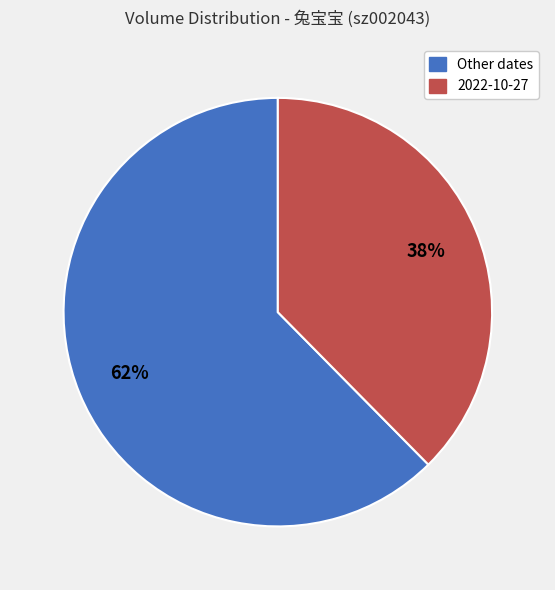

Is there any slice that represents more than half of the pie?

Yes